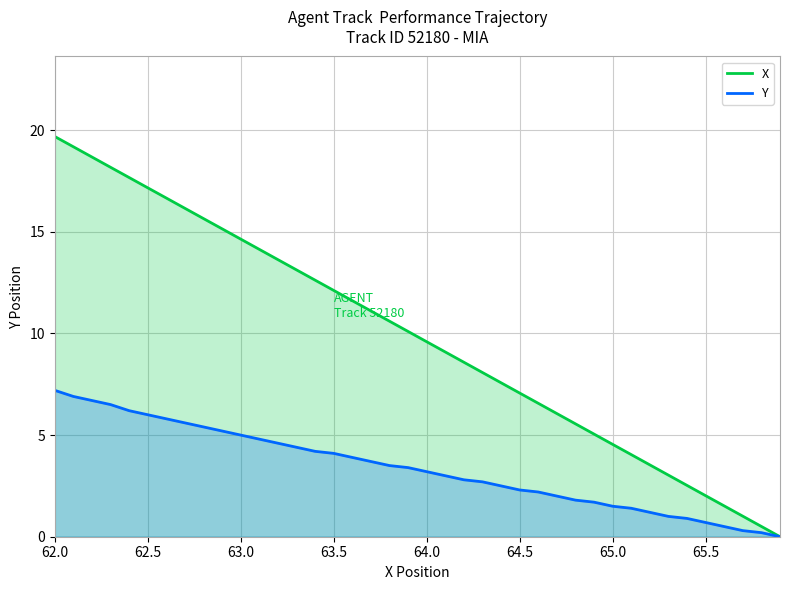

Which series has the largest total across all categories?

X